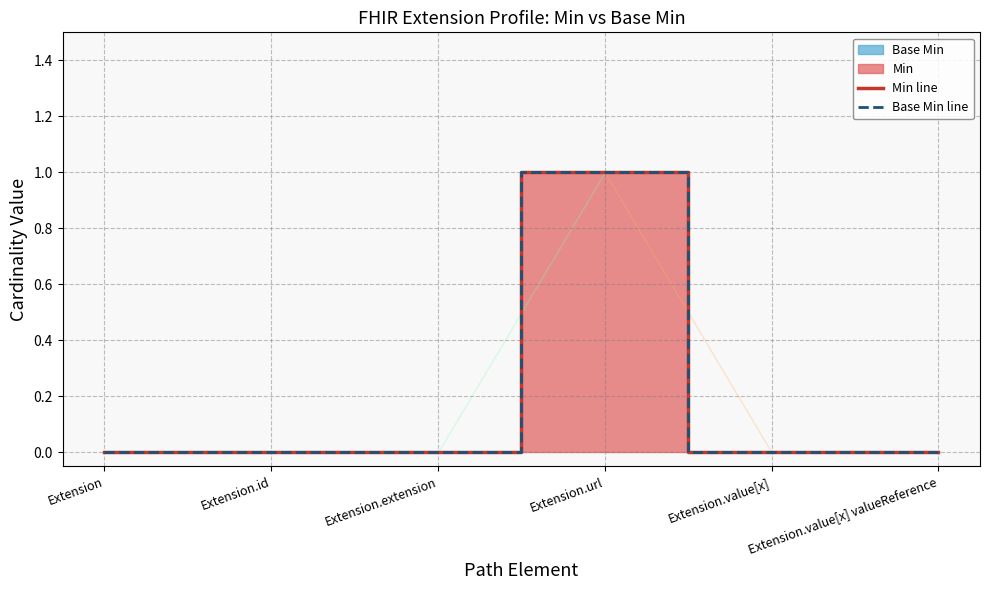

Count the Base Min line values in the range 0 to 1.

6